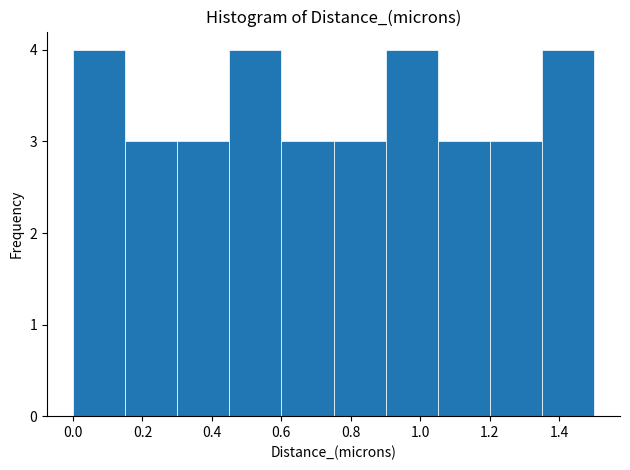

What is the height of the bar covering 0.90 to 1.06 on the x-axis? Neither the bar edges nor the heights are printed on the chart, so give them approximately, as read against the axes.

4